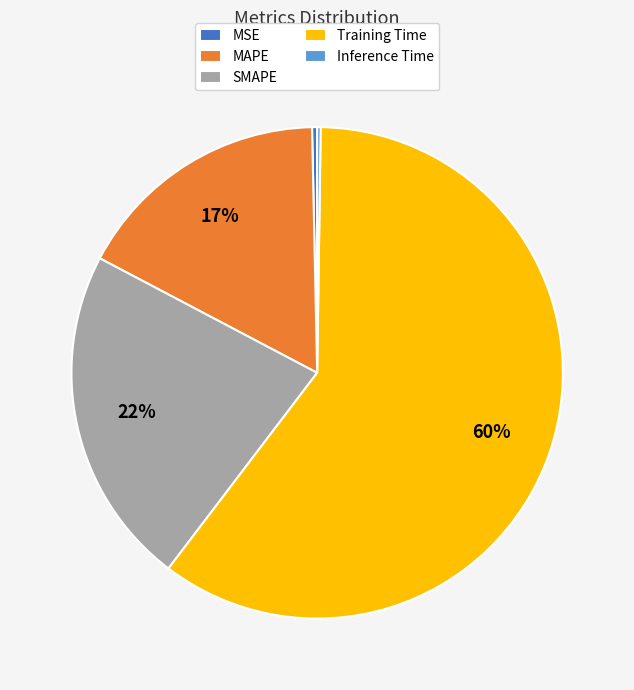

To the nearest percent, what is the combined percentage of SMAPE and MAPE?

39%